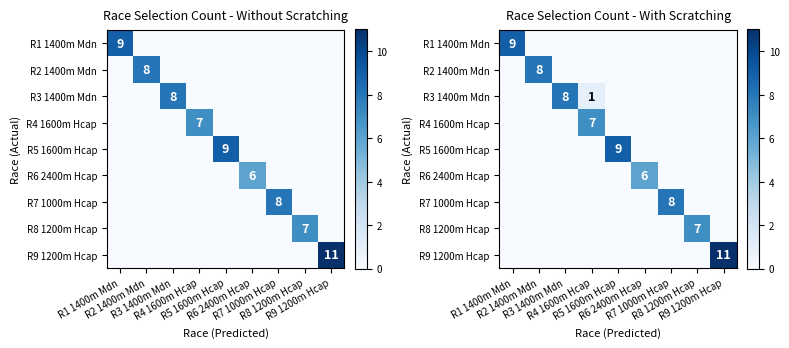

How many values in the R8 1200m Hcap series exceed 0?

1